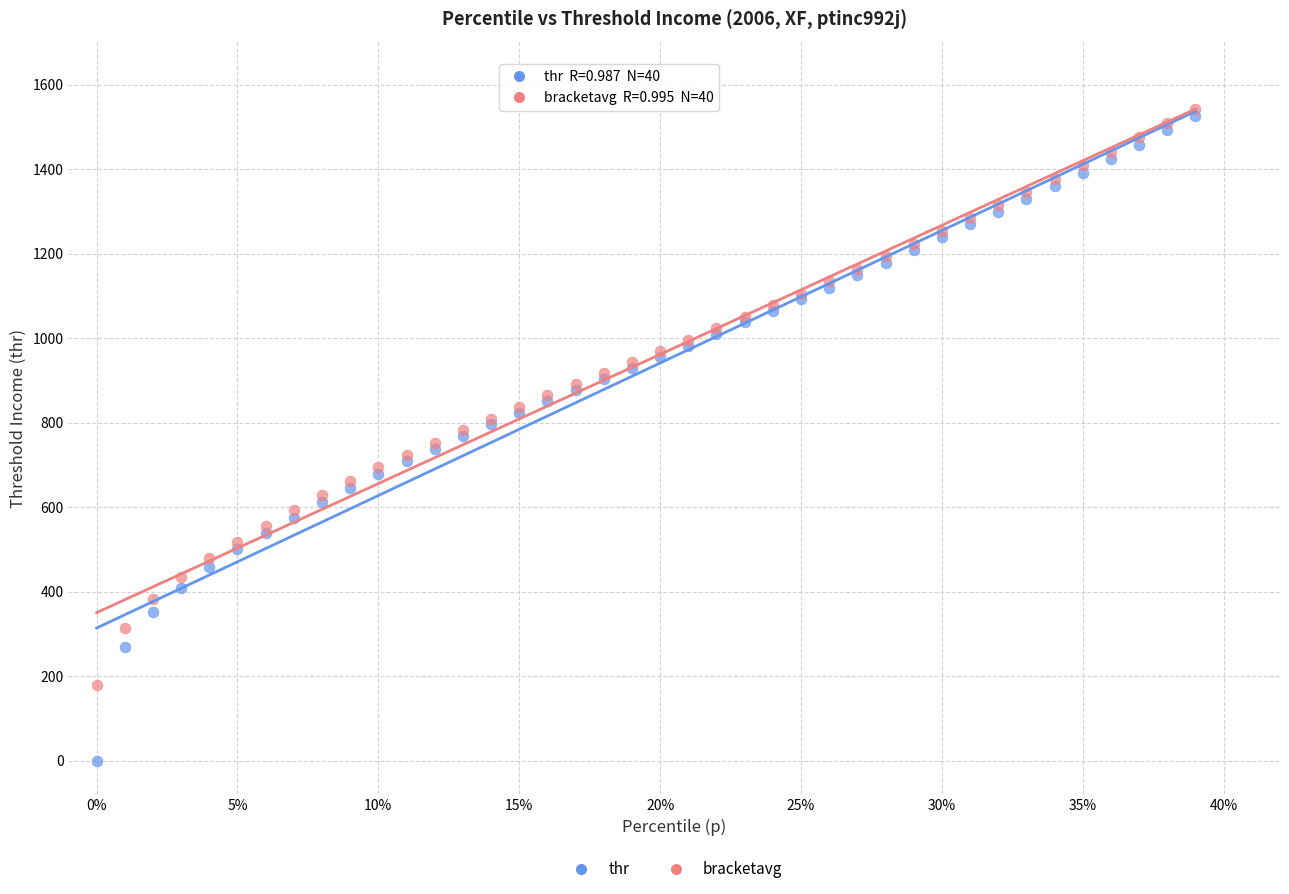

Which series reaches the minimum Y coordinate?

thr